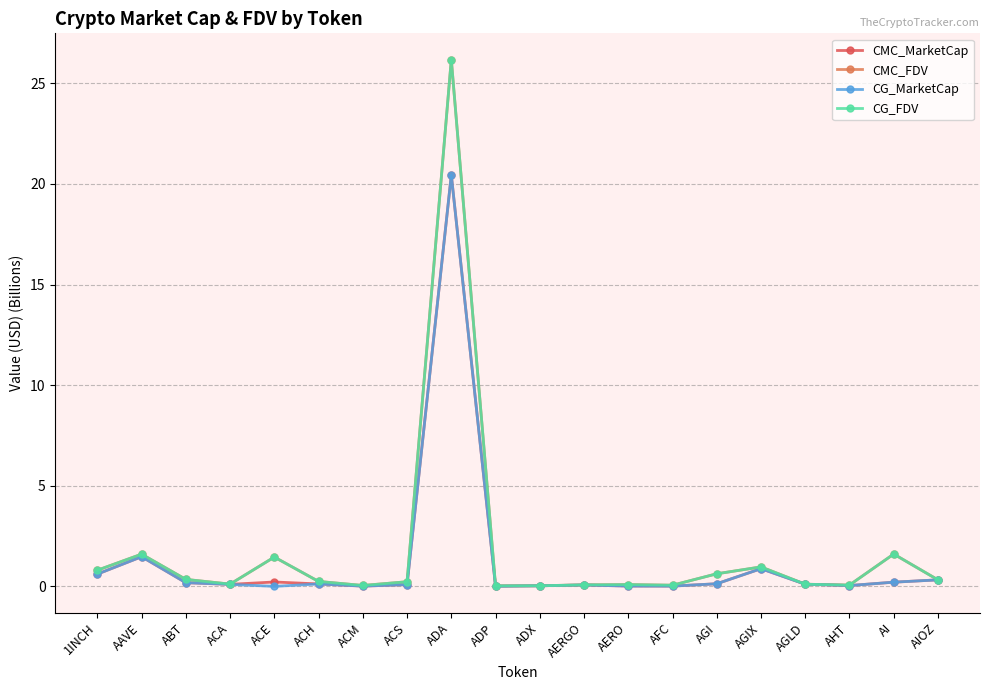

Does the chart have visible grid lines?

Yes